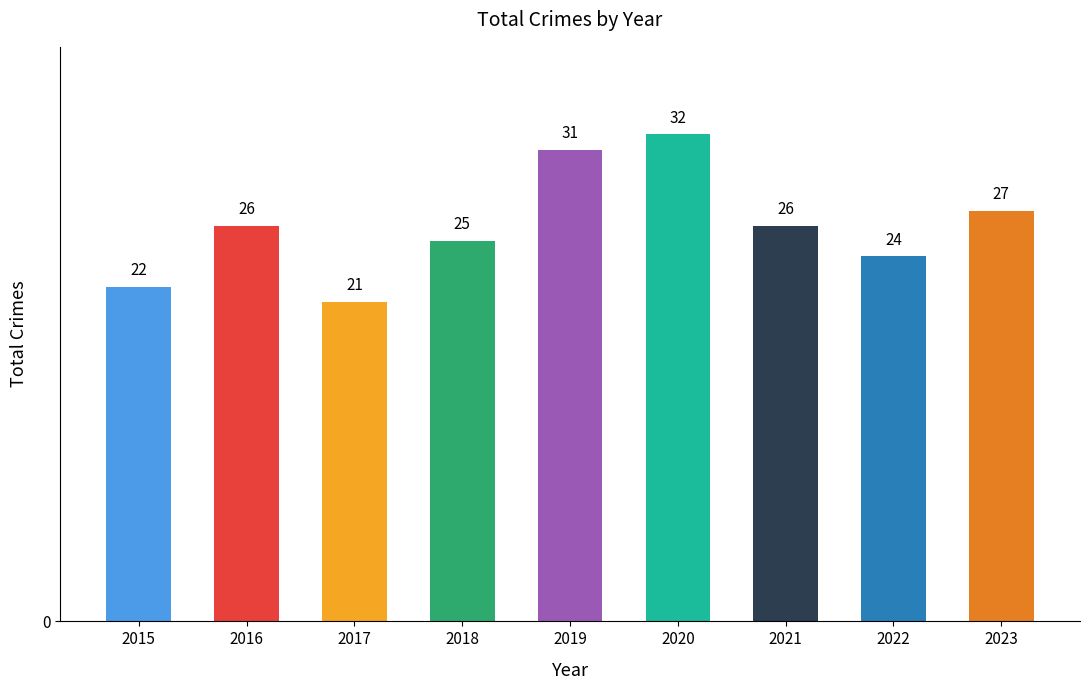

True or false: the data shows 21 at 2017.

True